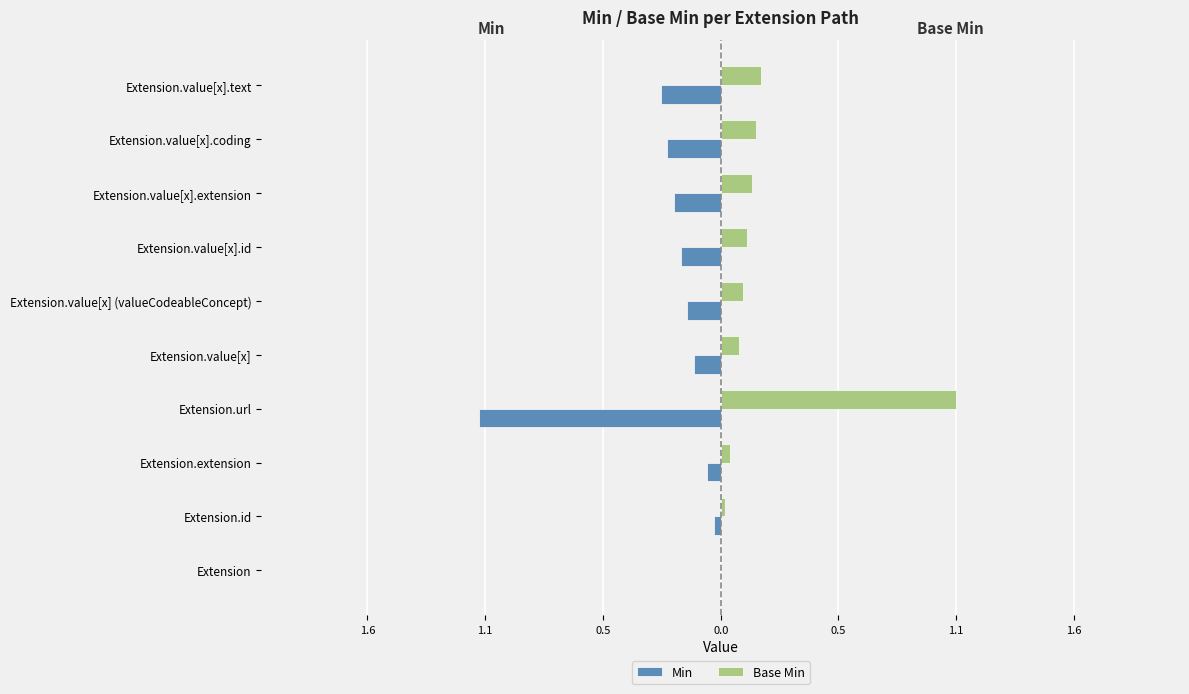

How many groups of bars are there?

10